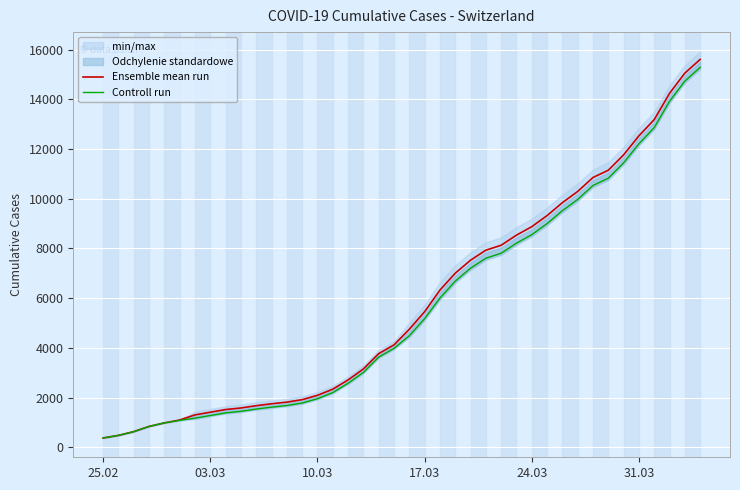

True or false: Controll run has more than 2 interior local peaks.

False